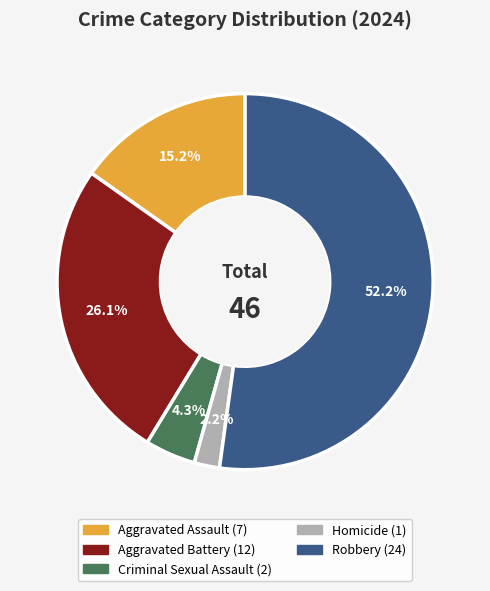

To the nearest percent, what percentage of the pie is Aggravated Assault?

15%